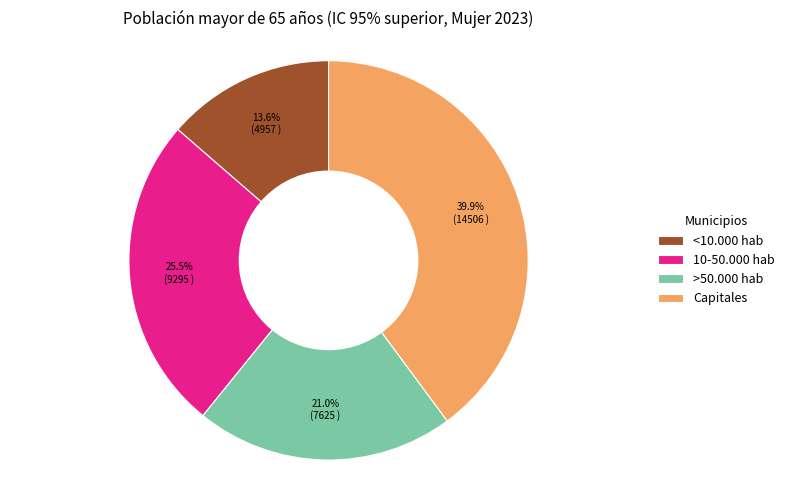

To the nearest percent, what percentage of the pie is <10.000 hab?

14%